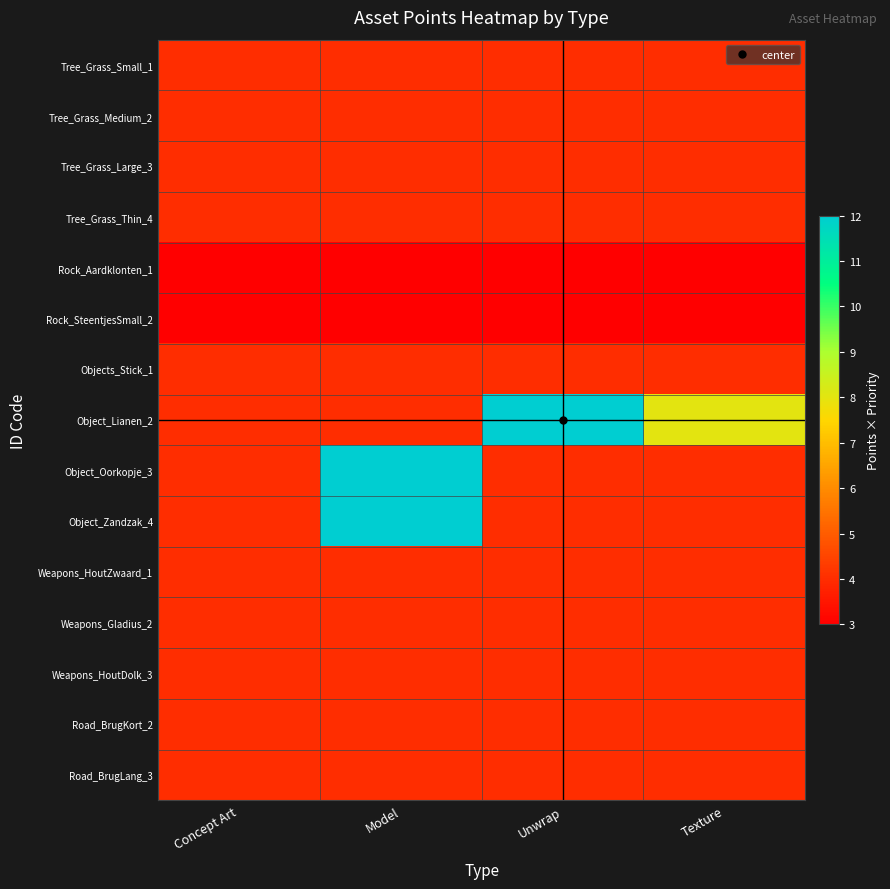

At which category is the sum across all series the highest?

Model